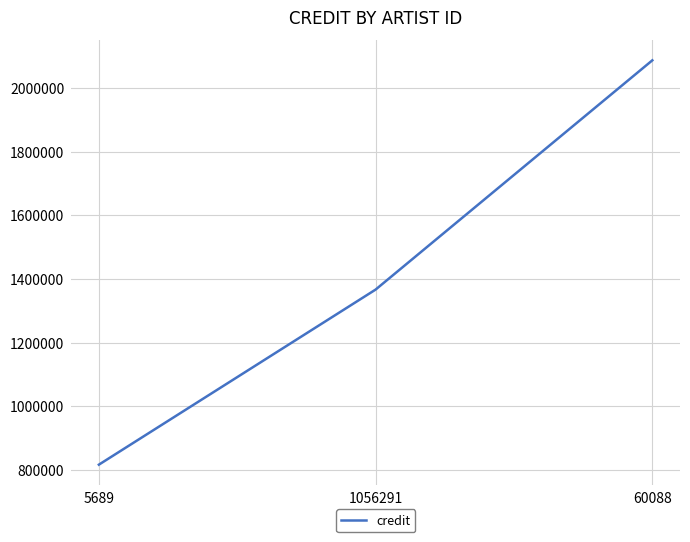

List the labels in order of value, smallest first.

5689, 1056291, 60088